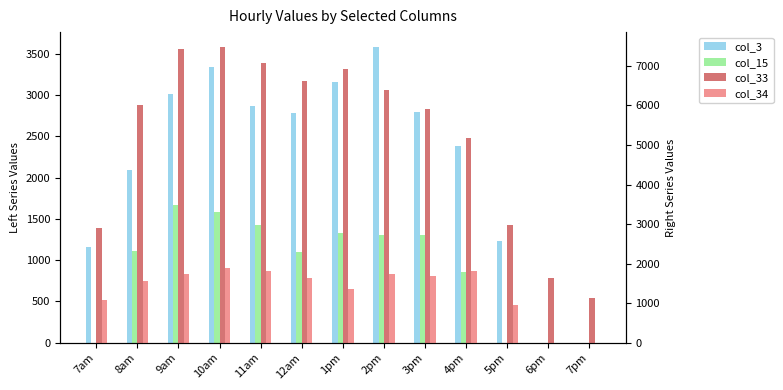

What is the label of the 9th bar from the right?

11am